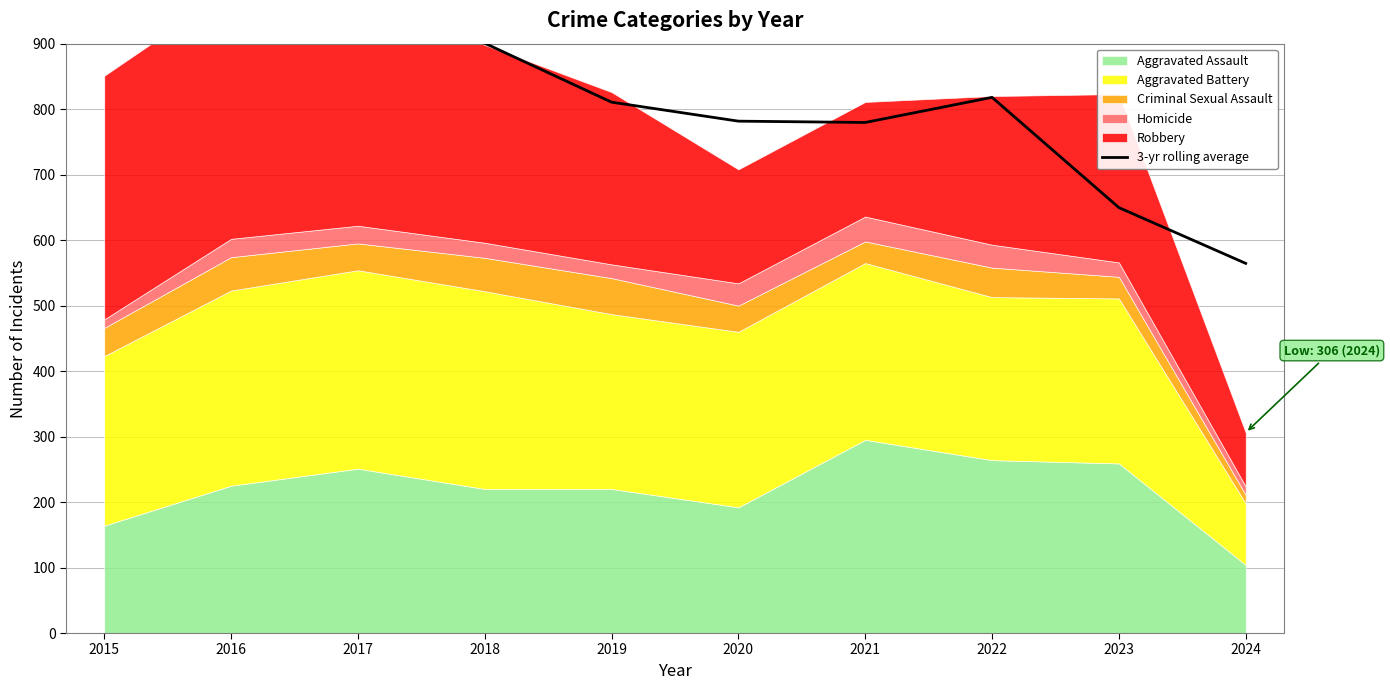

How many points are lower than both their immediate neighbors (excluding endpoints)?

1